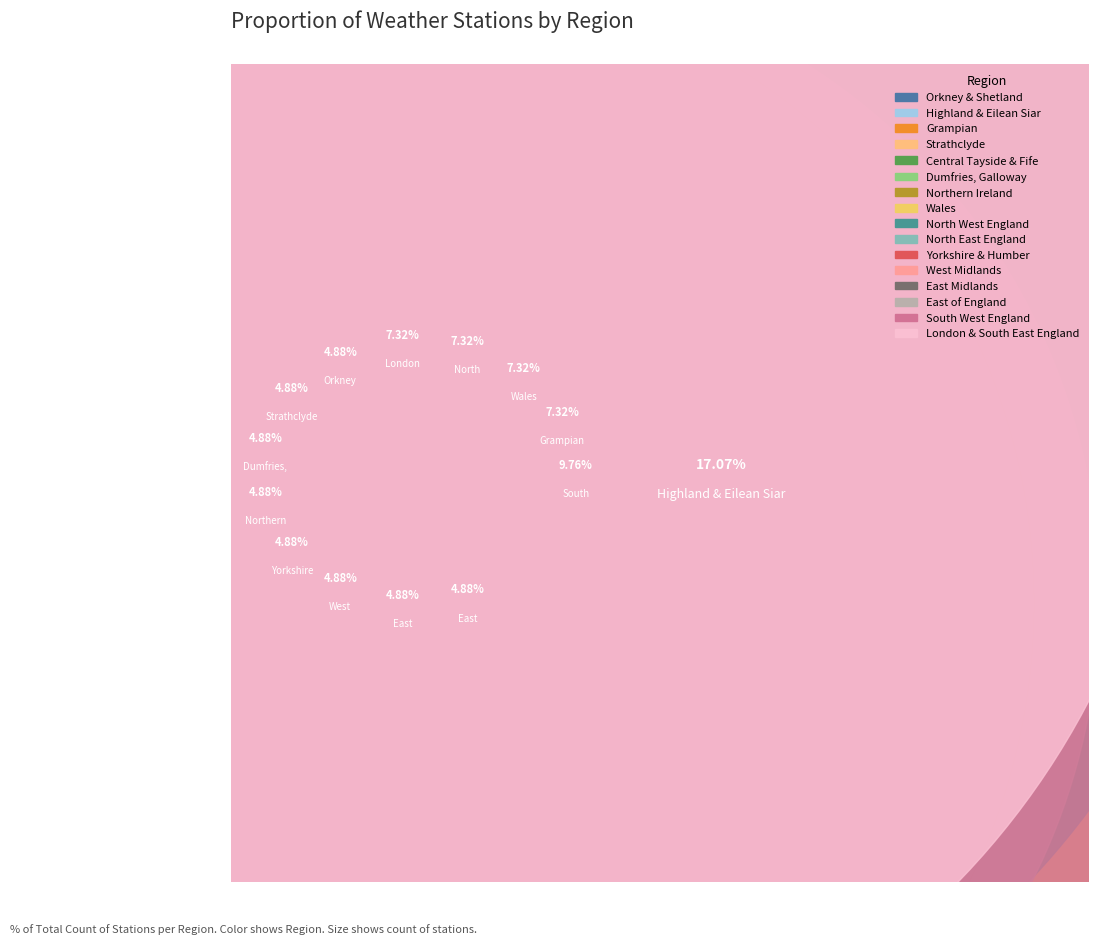

How many slices are in this pie chart?

16